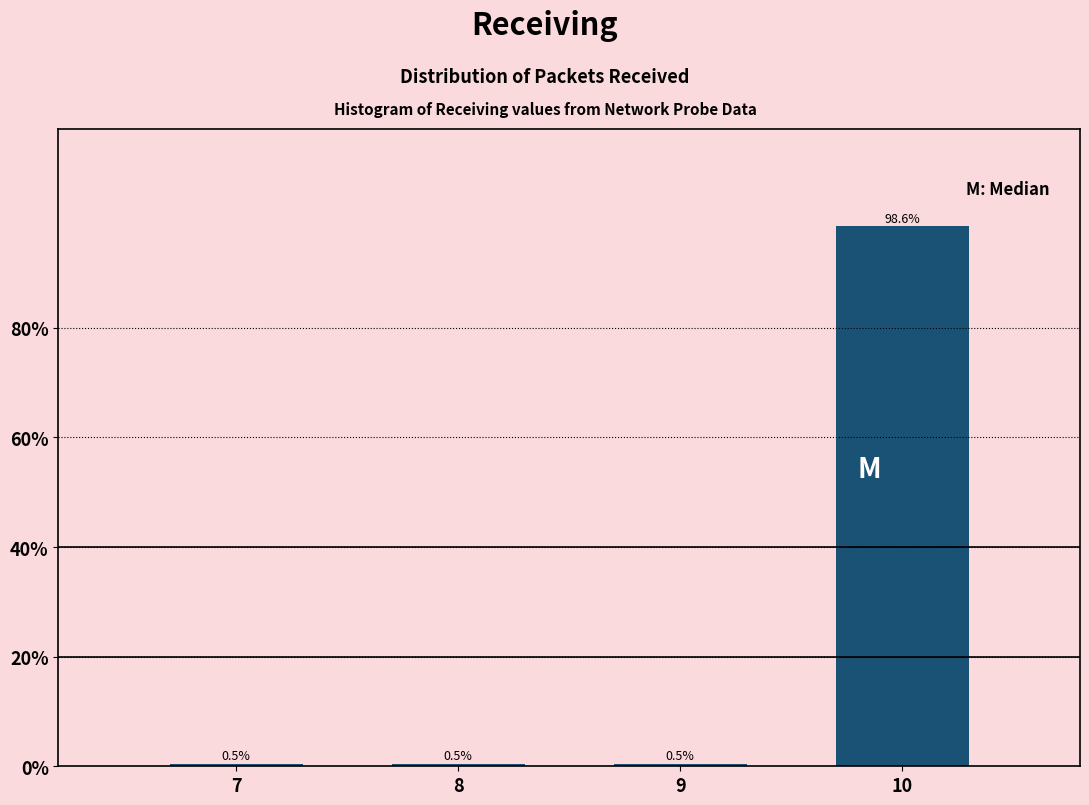

Reading right to left, what are all the values shown in this chart?

10=98.6	9=0.5	8=0.5	7=0.5